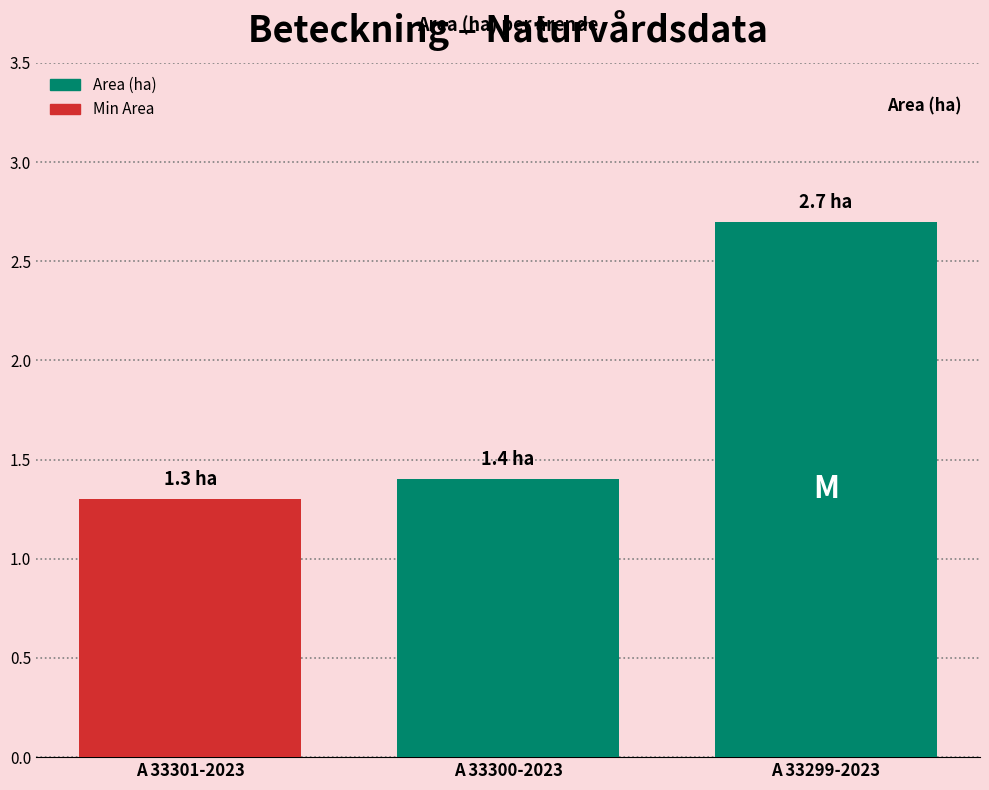

List the labels in order of value, largest first.

A 33299-2023, A 33300-2023, A 33301-2023